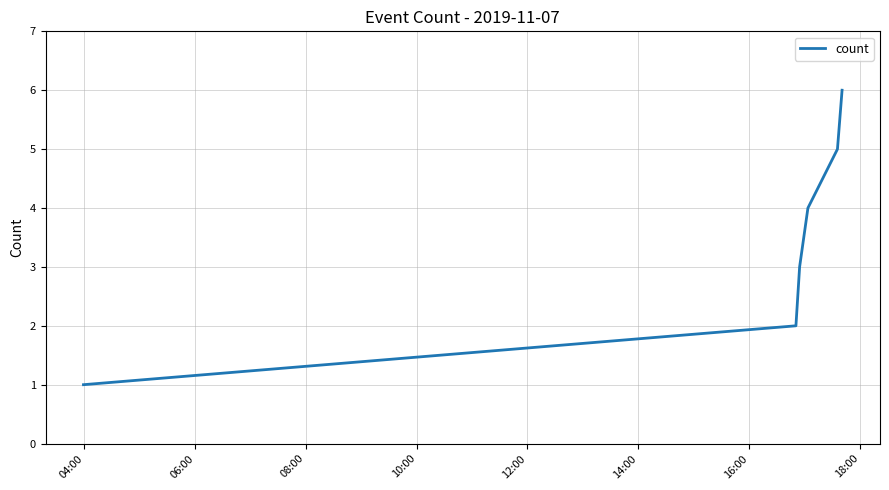

True or false: there are more than 1 points higher than both neighbors.

False